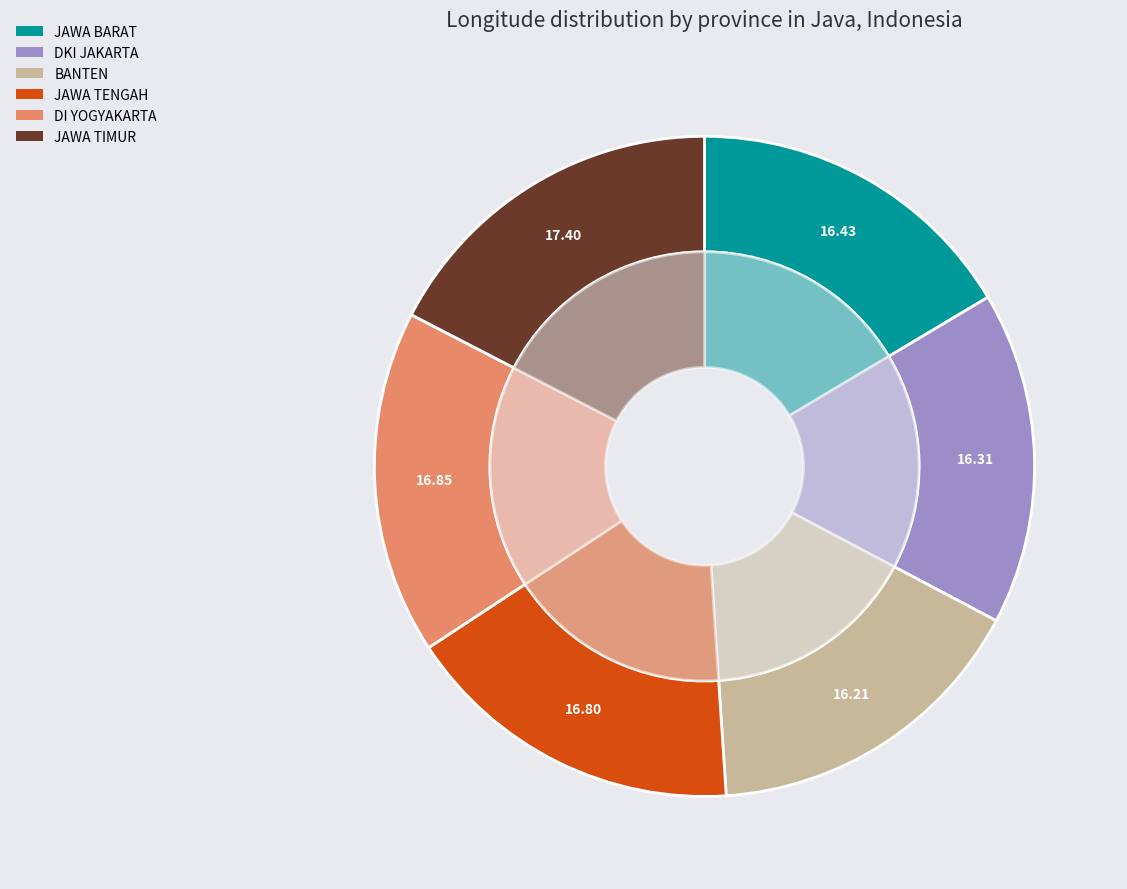

The DI YOGYAKARTA slice represents 17% of the pie. True or false?

True